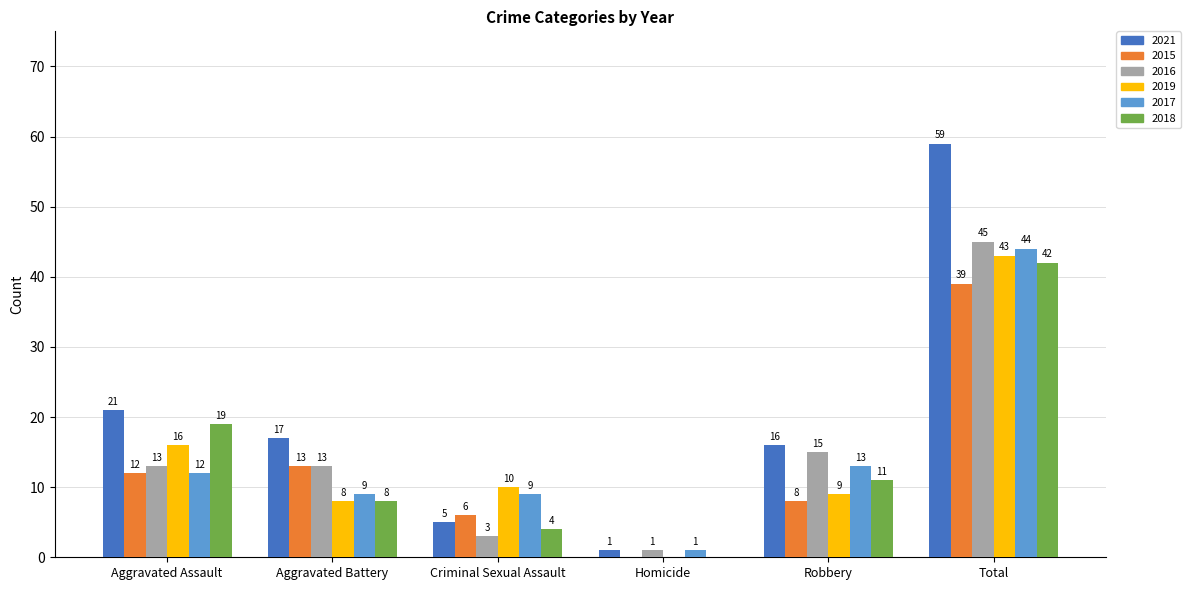

At which label is 2017 closest to 22?

Robbery